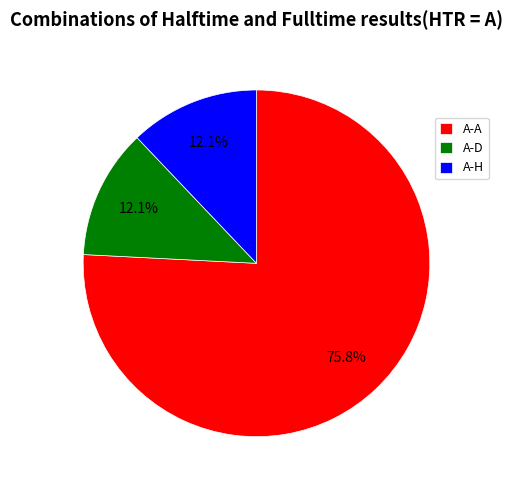

How many segments does this pie chart have?

3